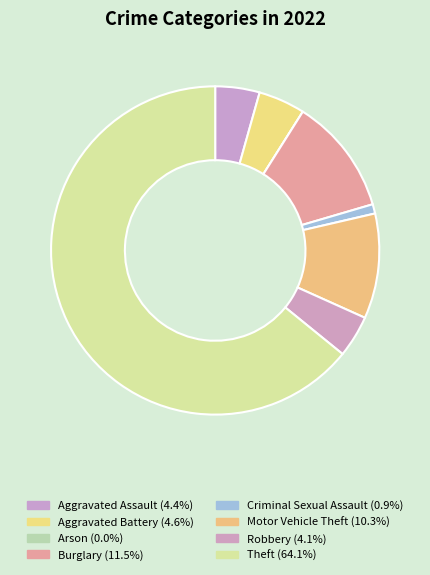

To the nearest percent, what is the combined percentage of Criminal Sexual Assault and Theft?

65%